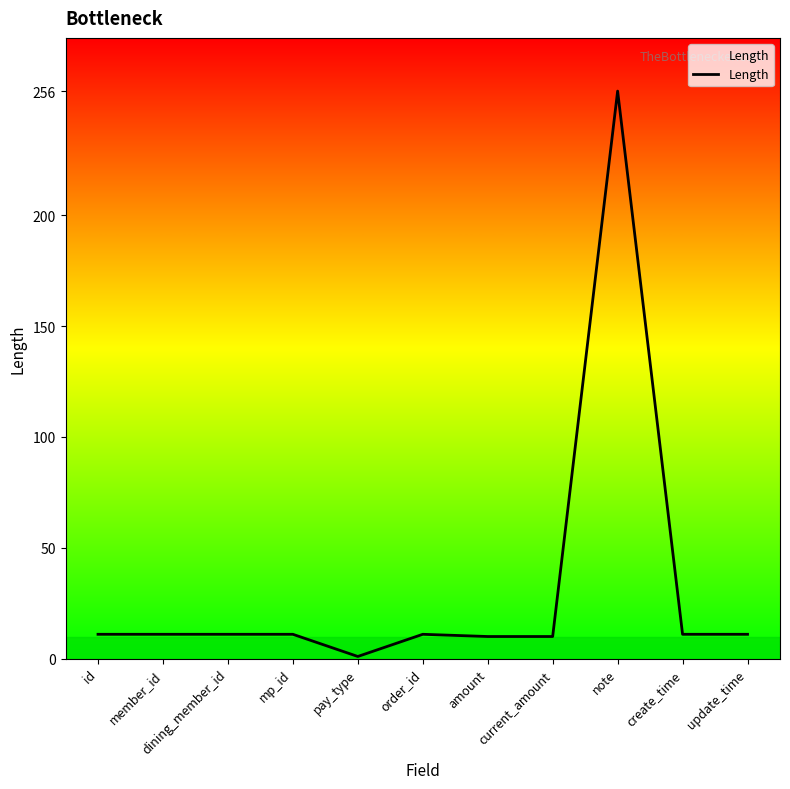

The value at order_id is 11. True or false?

True